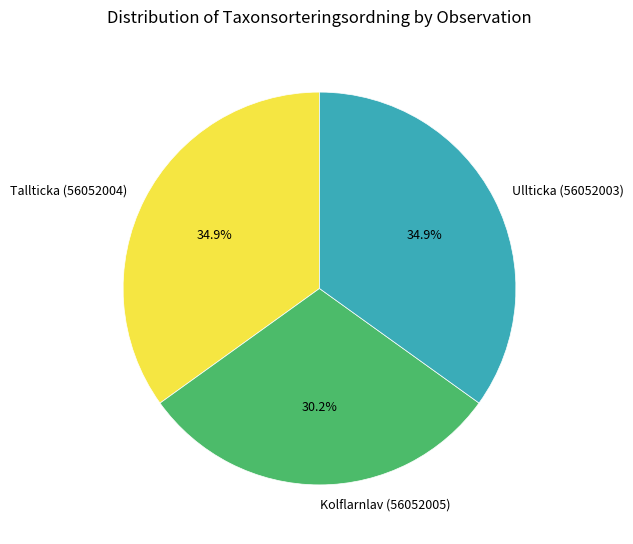

To the nearest percent, what is the combined percentage of Kolflarnlav (56052005) and Tallticka (56052004)?

65%